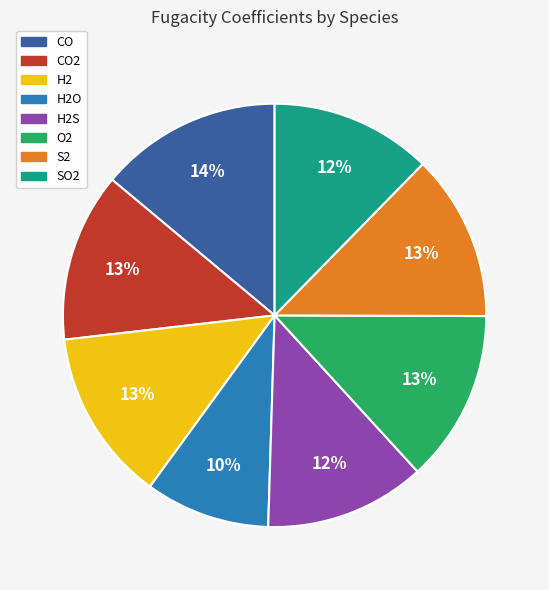

Which has a higher value, SO2 or H2O?

SO2